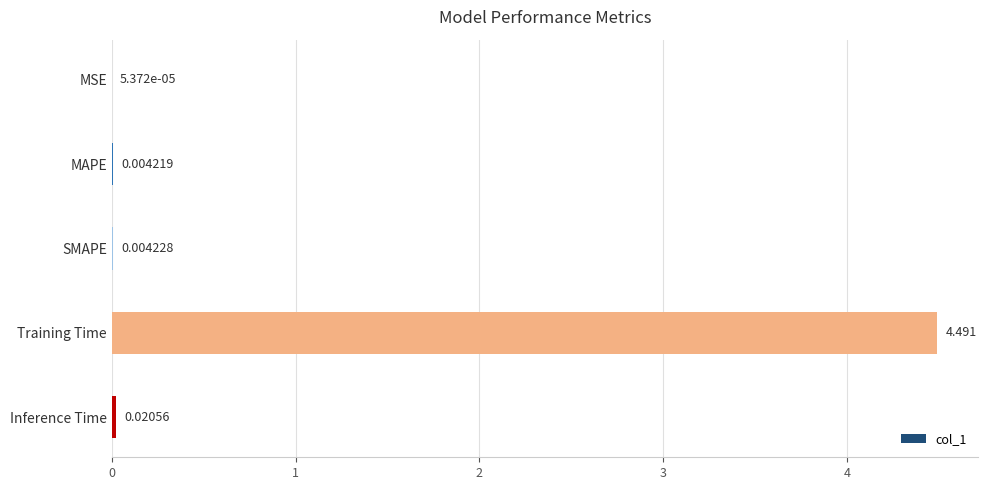

Between MSE and Training Time, which is larger?

Training Time